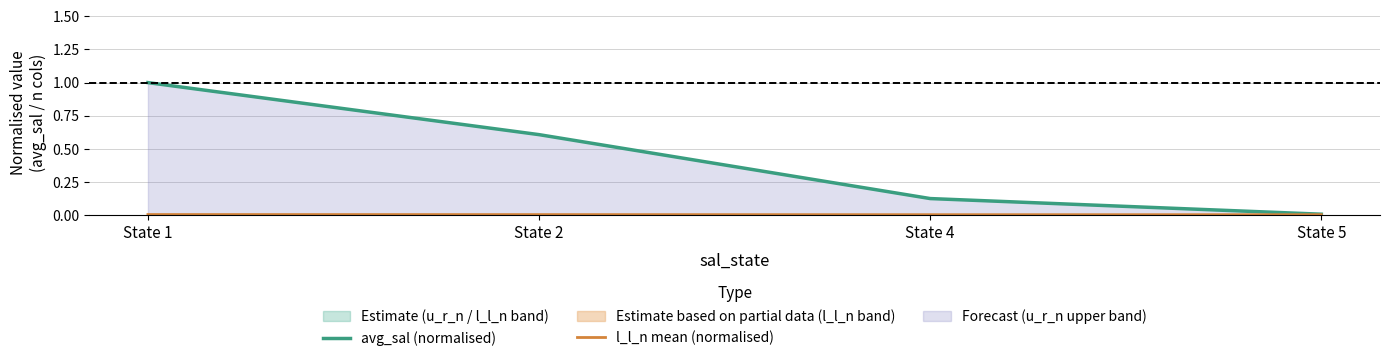

Which category has the highest value in the avg_sal (normalised) series?

State 1